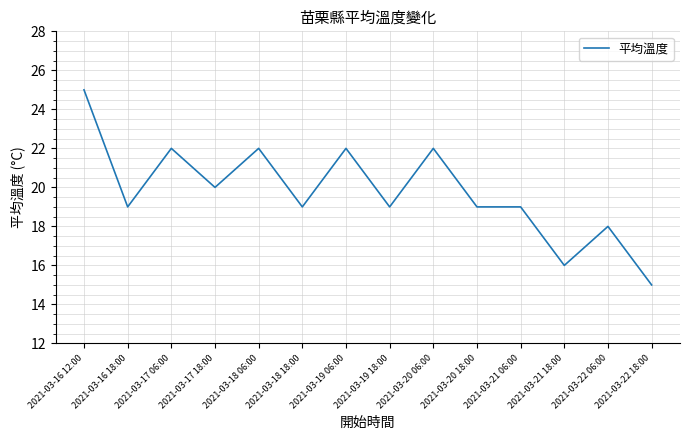

What is the ratio of the value at 2021-03-20 18:00 to the value at 2021-03-16 12:00?

0.8